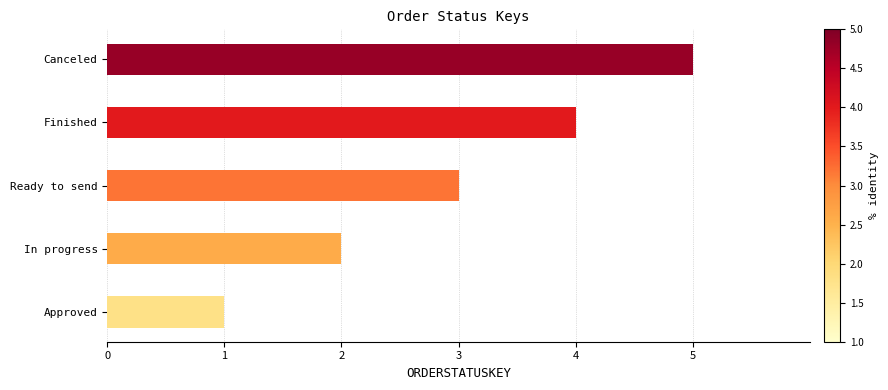

List the labels in order of value, largest first.

Canceled, Finished, Ready to send, In progress, Approved